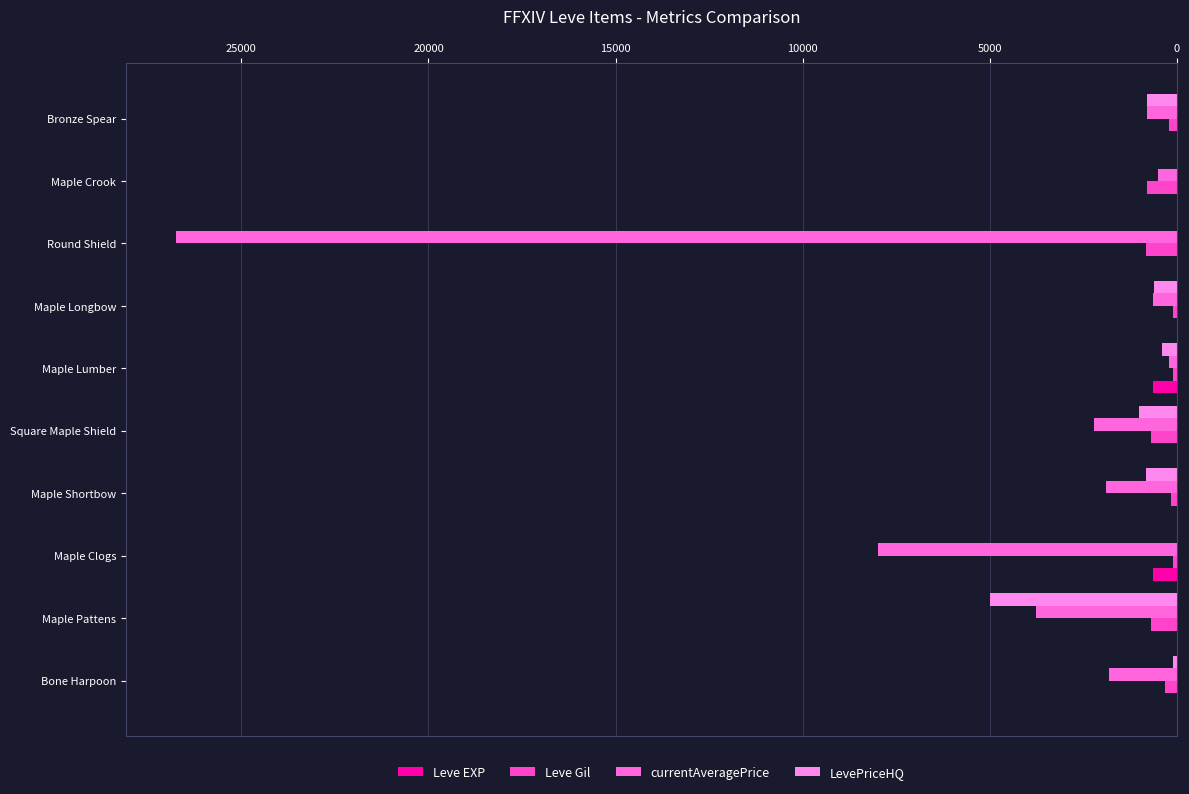

Count the number of data series in this chart.

4